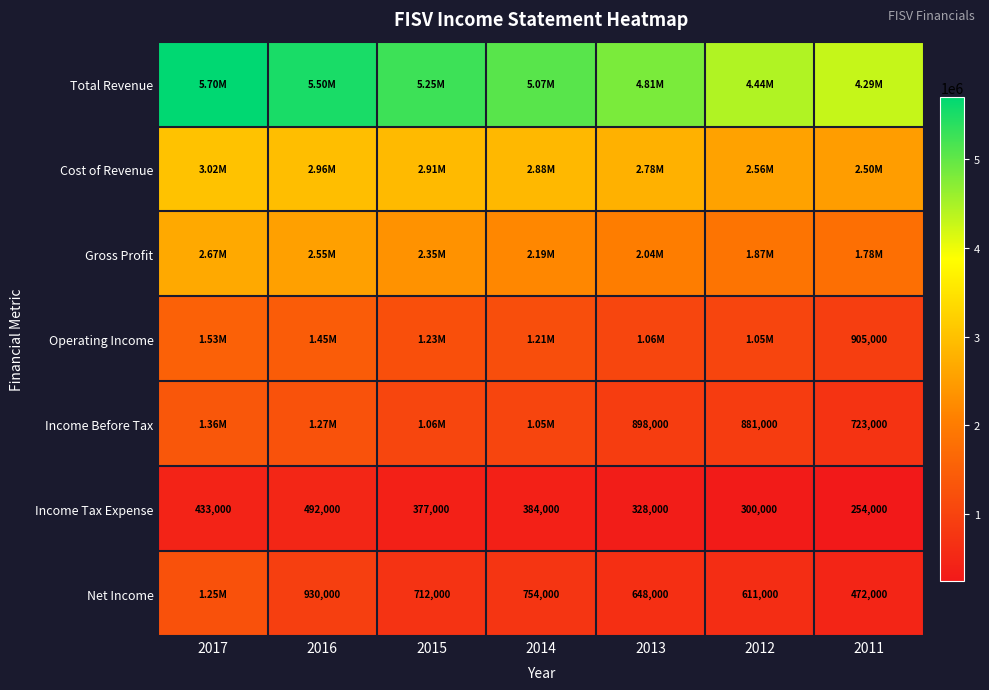

Which label corresponds to the largest value in the chart?

2017